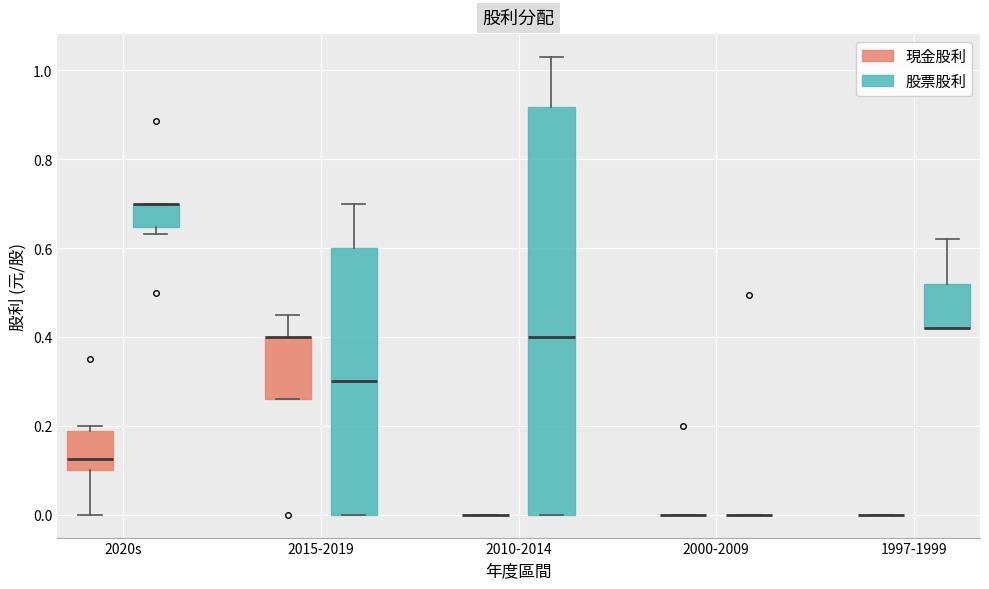

Where is the lower edge of the box for 2015-2019 (現金股利) on the y-axis? The values are not printed on the chart, so give them approximately, as read against the axis.

0.26